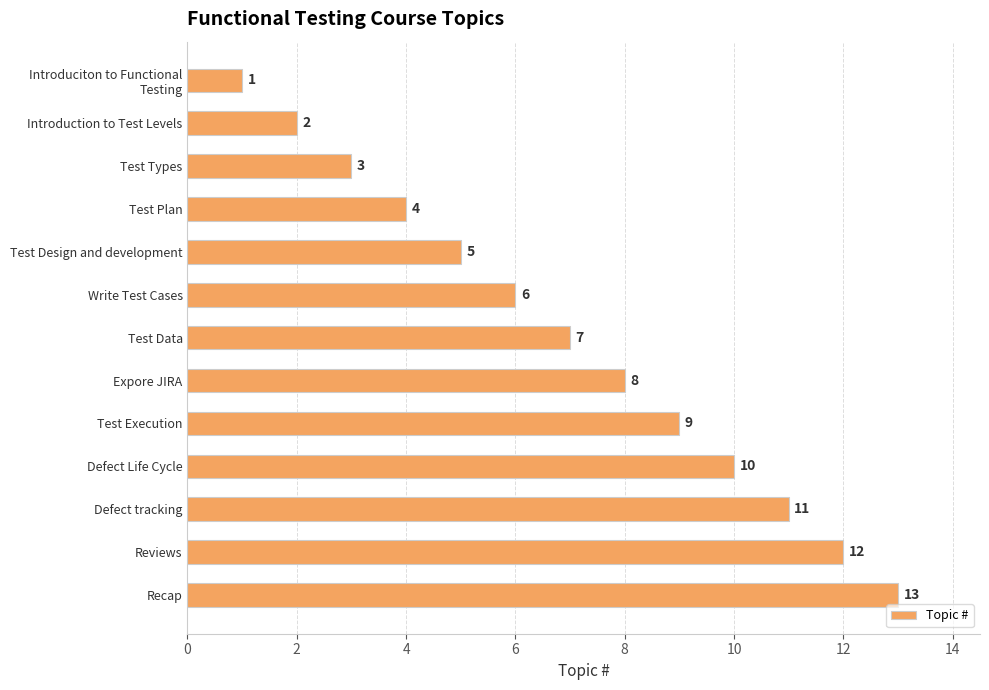

What is the sum of all values?

91